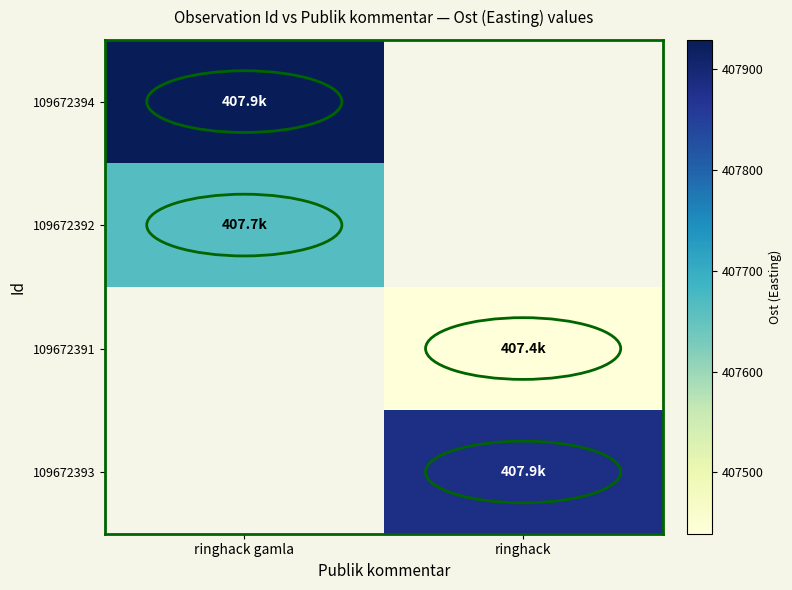

What is the maximum value shown in the chart?

407928.9